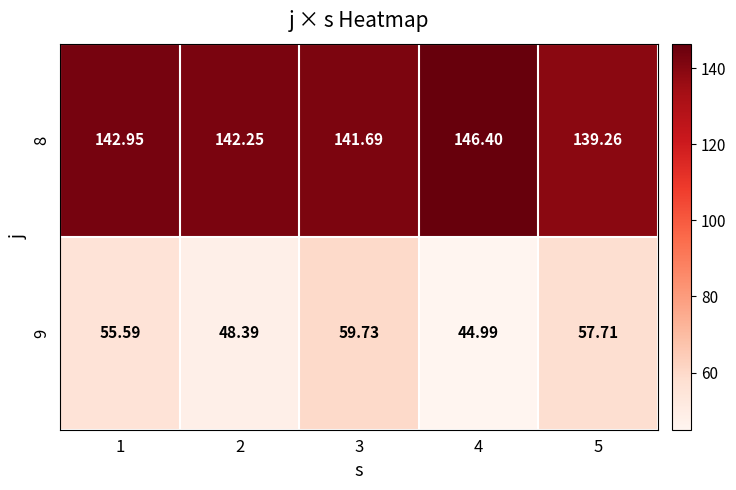

Is the value of 9 at 1 greater than the value of 8 at 2?

No